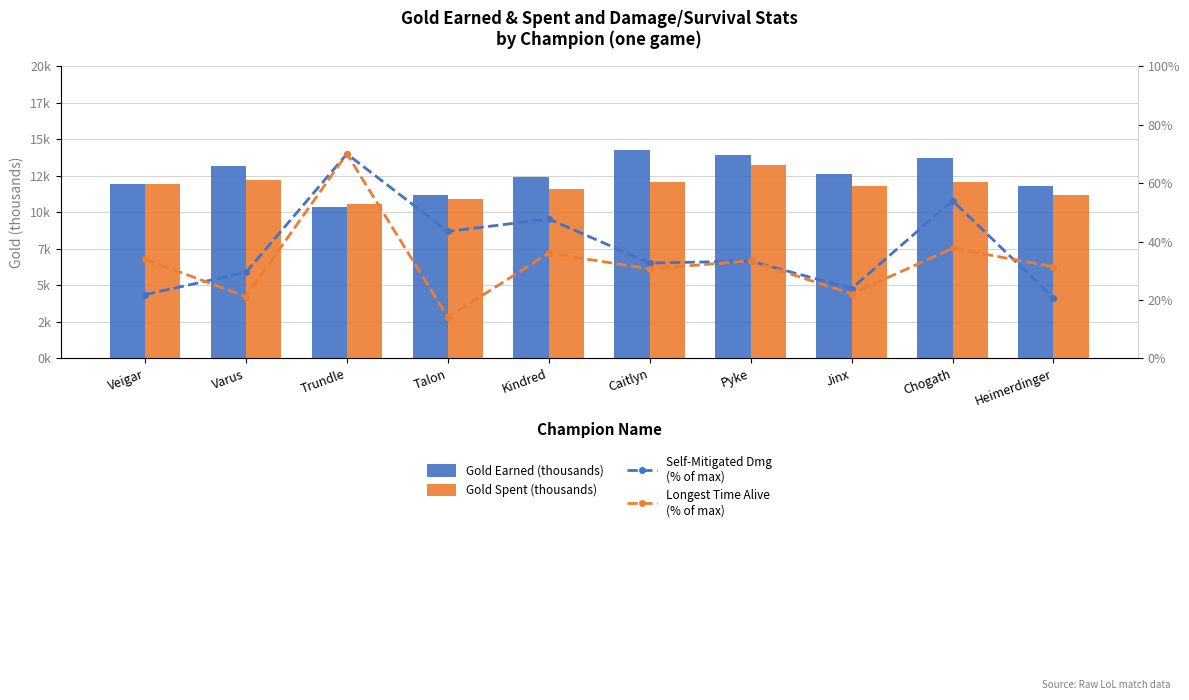

Read the Self-Mitigated Dmg
(% of max) value at Kindred.

47.7